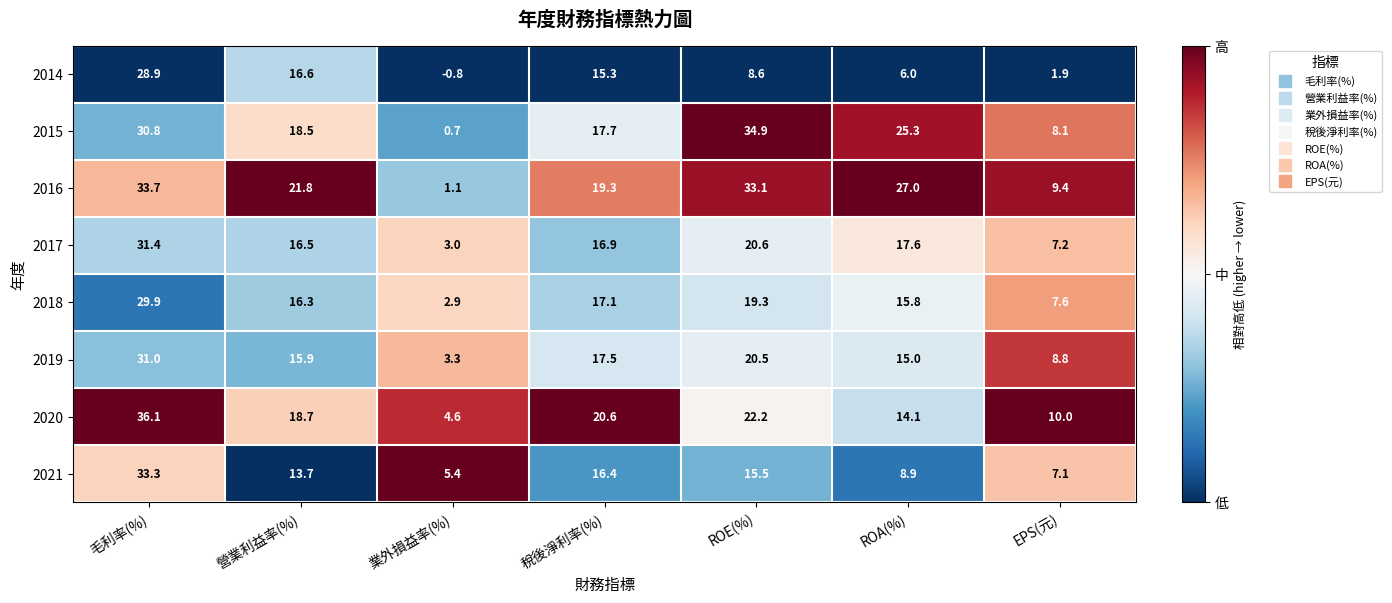

At which category is the sum across all series the highest?

毛利率(%)